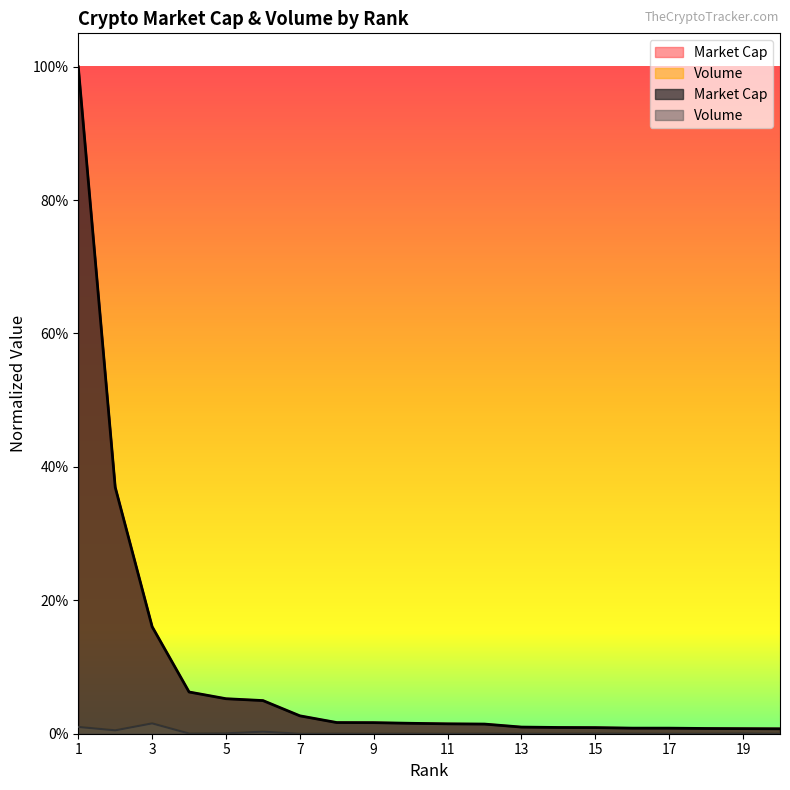

At which label is Market Cap closest to 0?

20